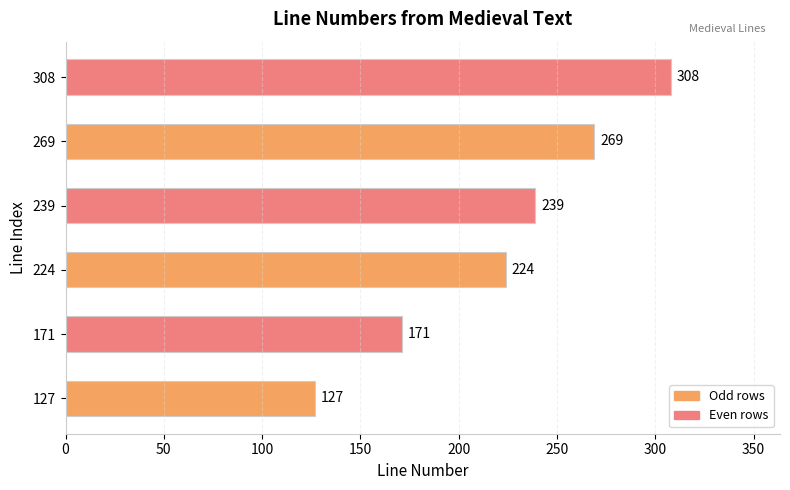

How many data points are less than 239?

3